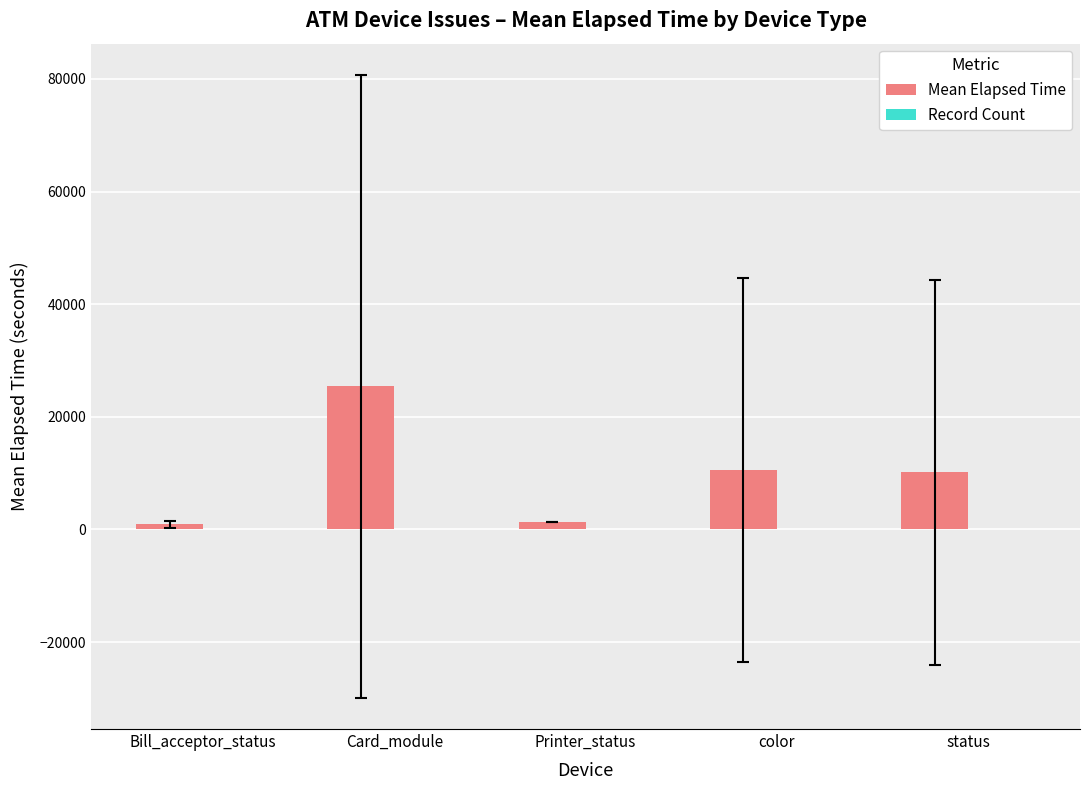

Which series has the largest total across all categories?

Mean Elapsed Time